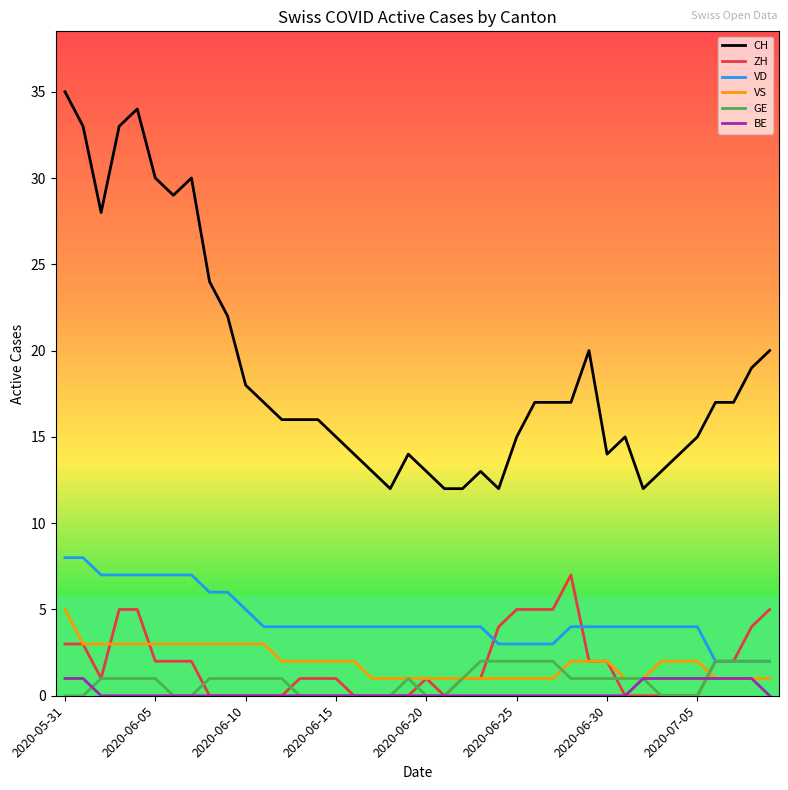

What is the highest value of the CH series?

35